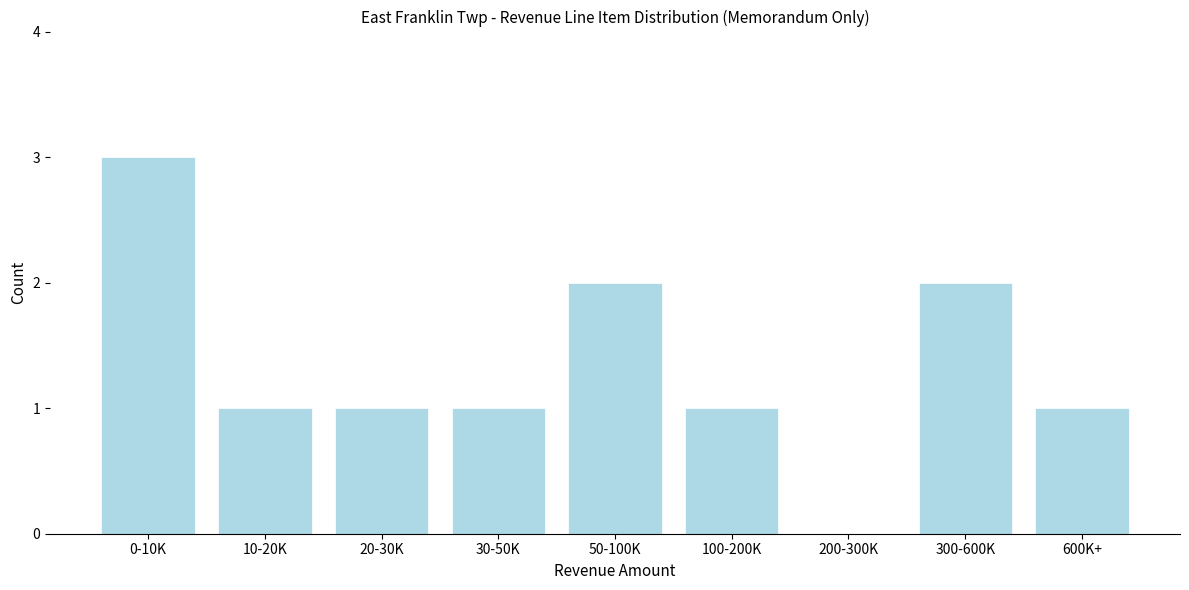

Reading left to right, what are all the values shown in this chart?

0-10K=3	10-20K=1	20-30K=1	30-50K=1	50-100K=2	100-200K=1	200-300K=0	300-600K=2	600K+=1